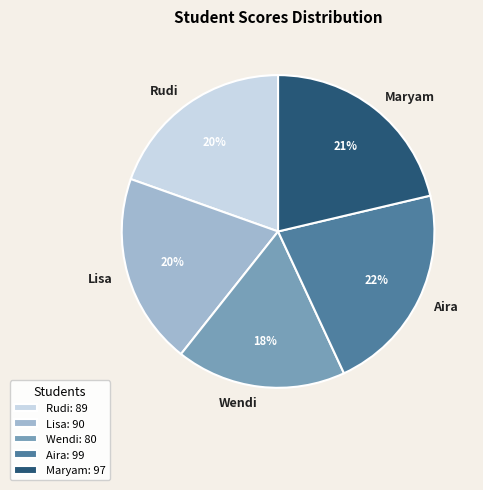

What is the ratio of the value at Lisa to the value at Rudi?

1.0